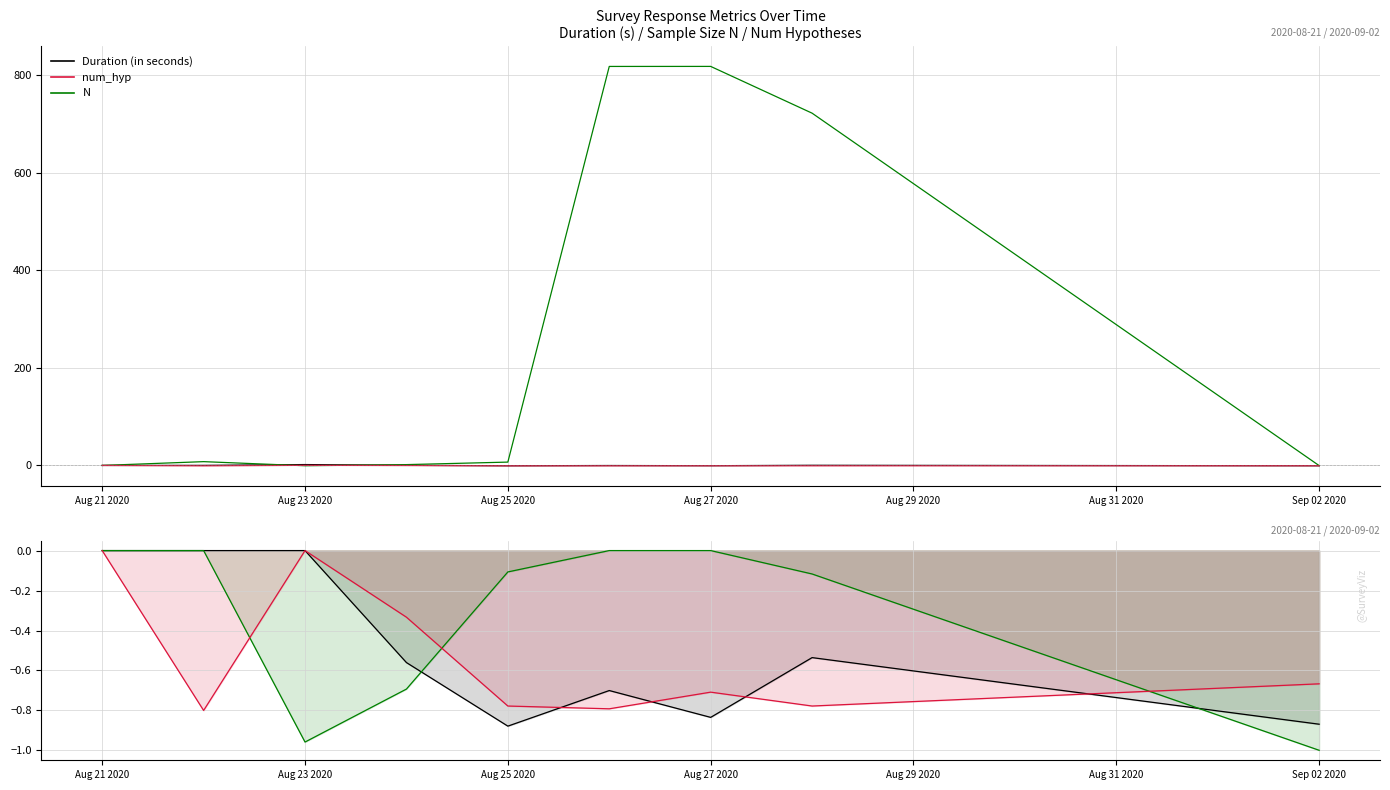

Is this an area chart (filled region under the line)?

No